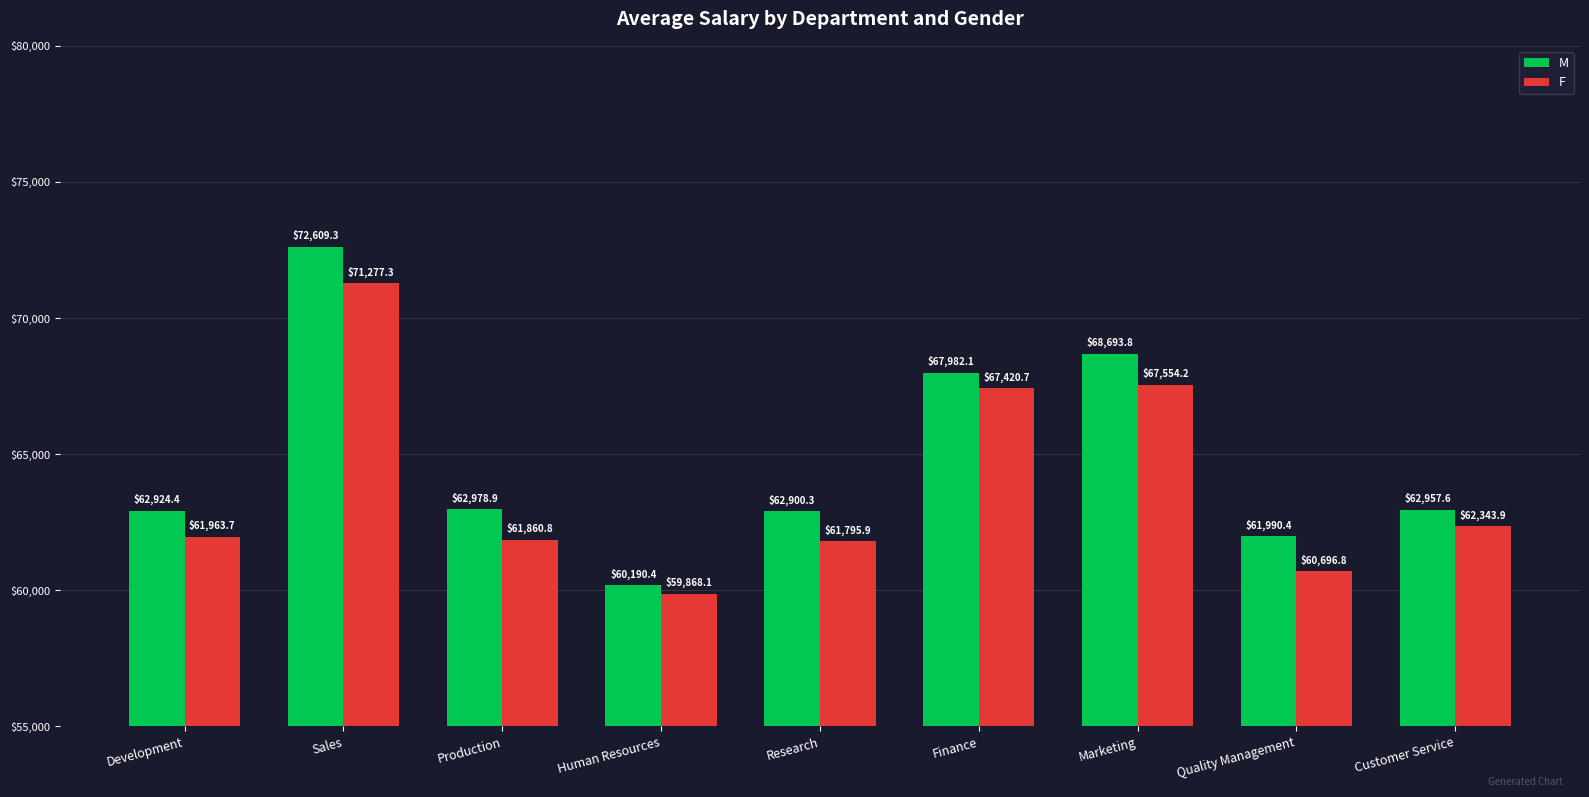

List the labels in order of F value, largest first.

Sales, Marketing, Finance, Customer Service, Development, Production, Research, Quality Management, Human Resources